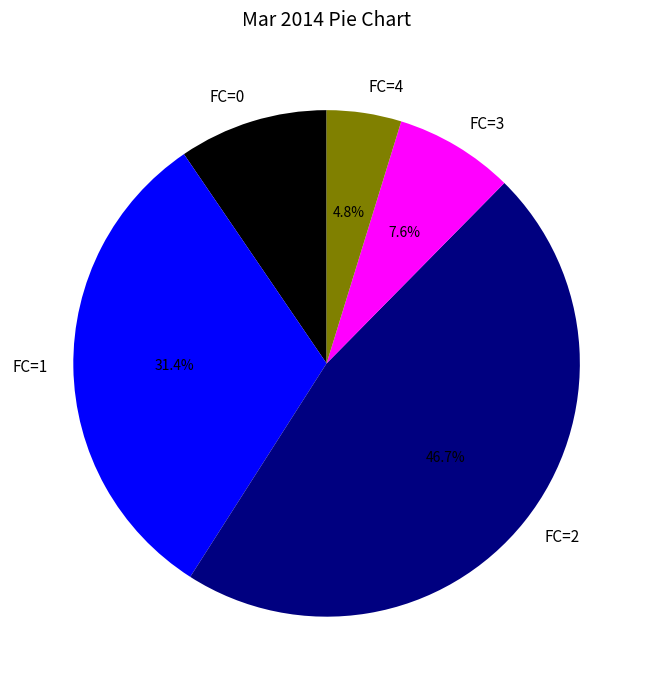

Which has a higher value, FC=0 or FC=4?

FC=0